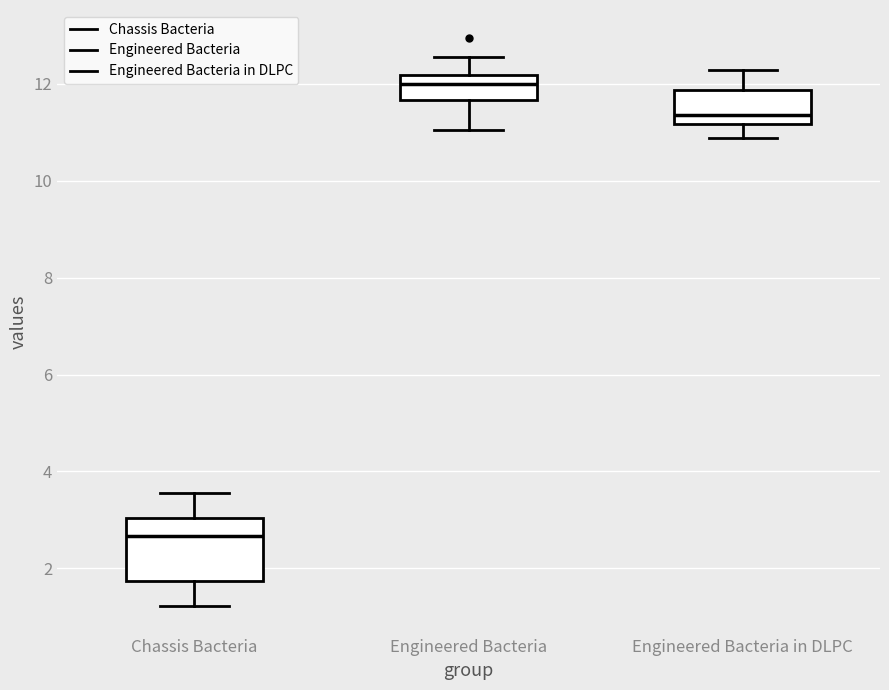

Which box's median line is the highest?

Engineered Bacteria